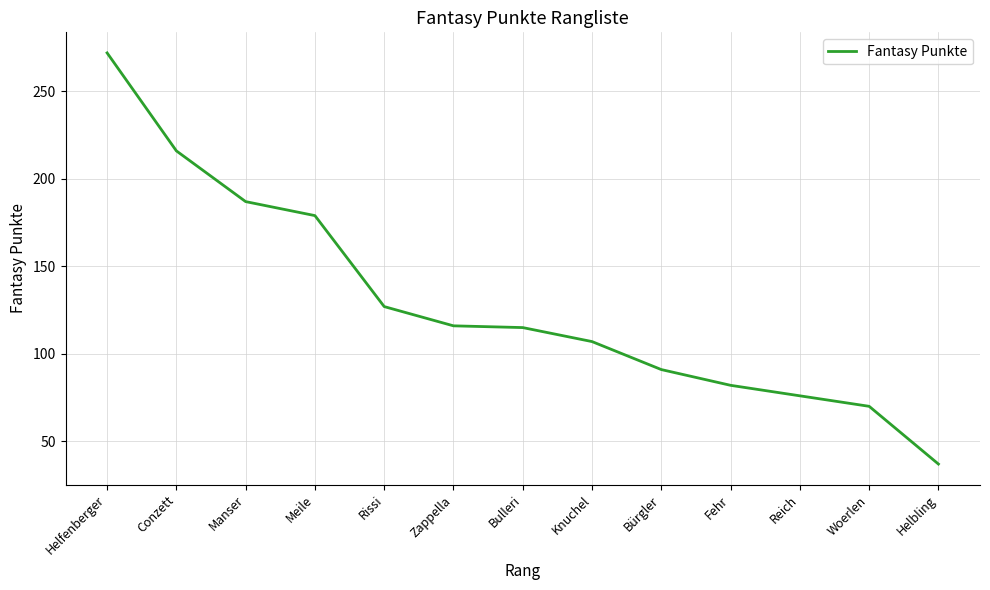

What is the difference between the maximum and second lowest values?

202